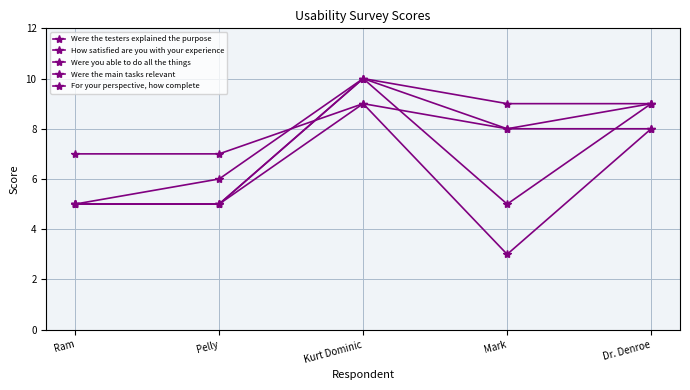

True or false: Were the testers explained the purpose has a value of 3 at Dr. Denroe.

False